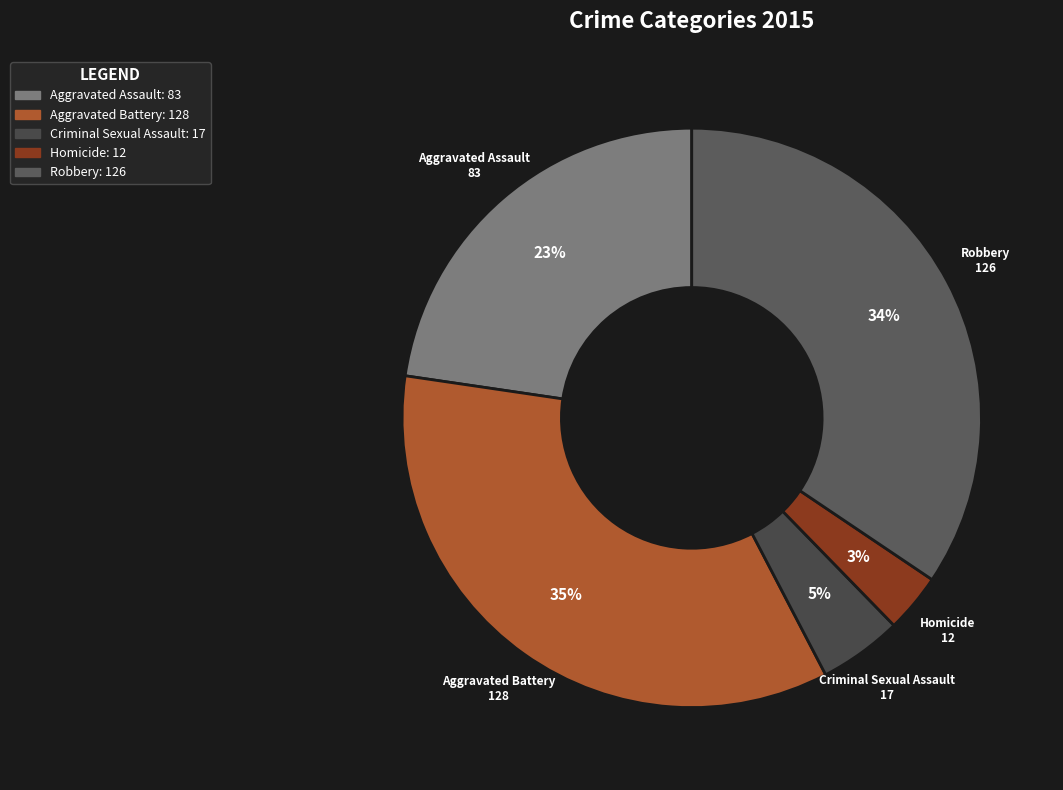

To the nearest percent, what is the difference between the Aggravated Battery and Homicide slice percentages?

32%